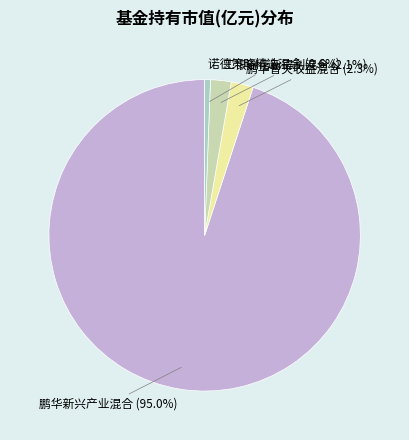

Is there any slice that represents more than half of the pie?

Yes